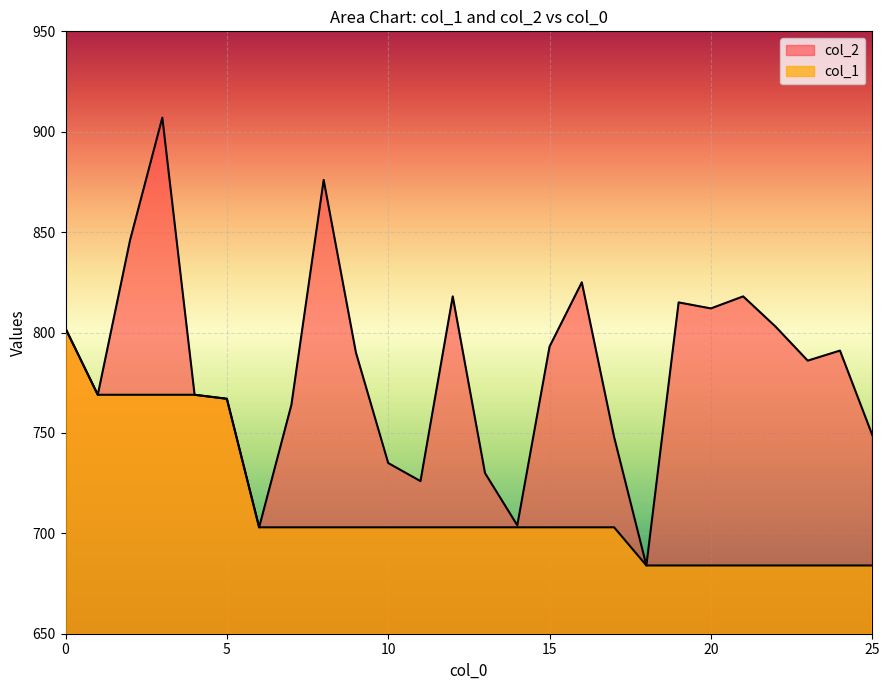

Where is col_1 nearest to the value 743?

5